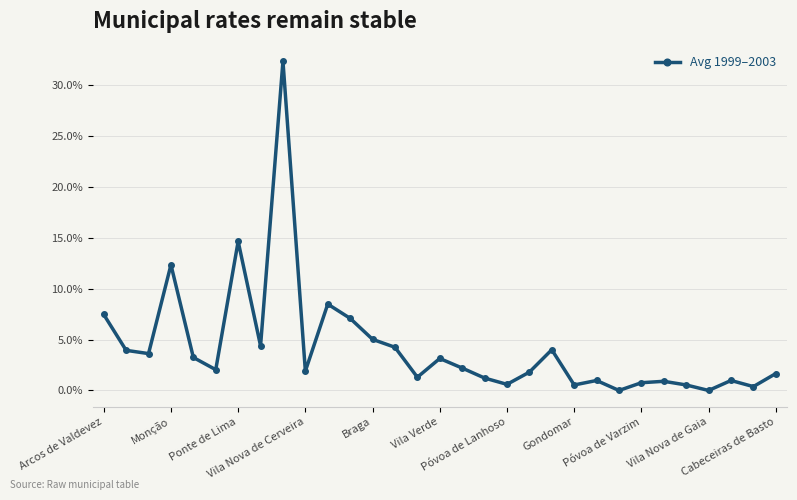

How many lines are shown in the chart?

1